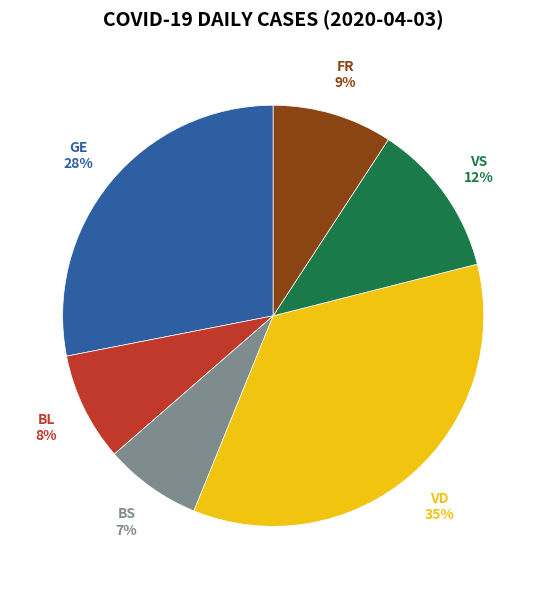

To the nearest percent, what portion does GE represent?

28%